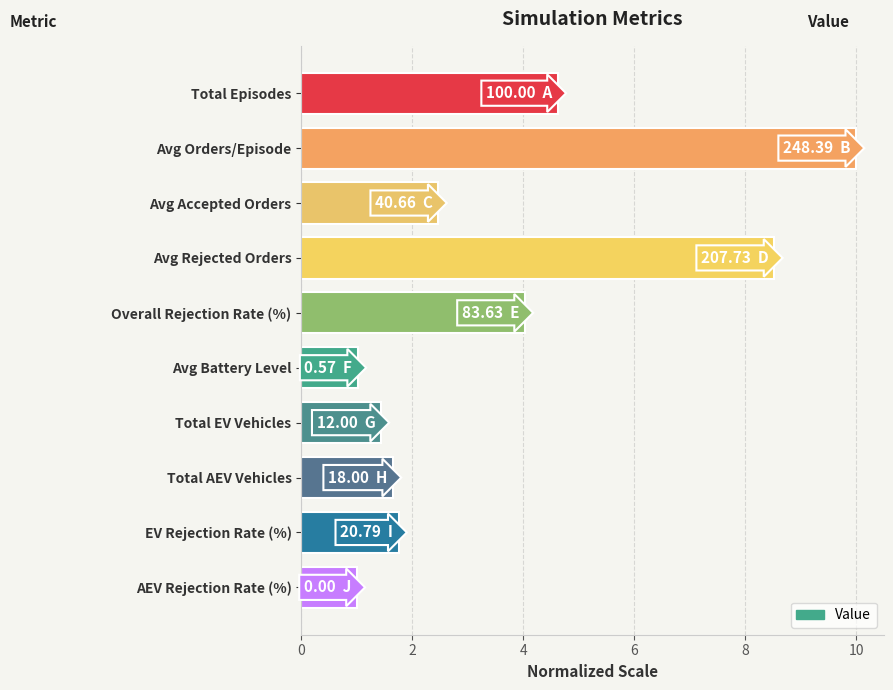

What is the ratio of the value at Total AEV Vehicles to the value at Total EV Vehicles?

1.2